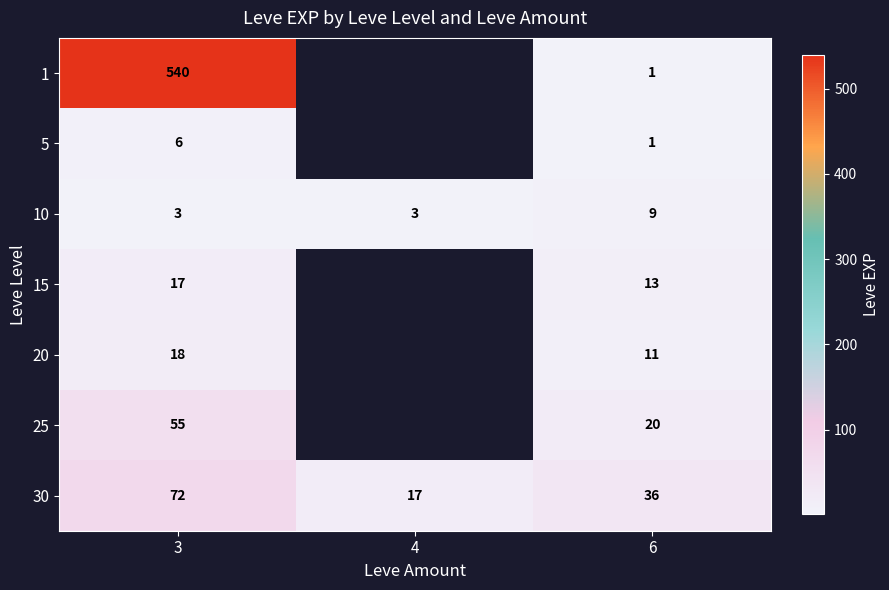

What is the total value across all series at 6?

91